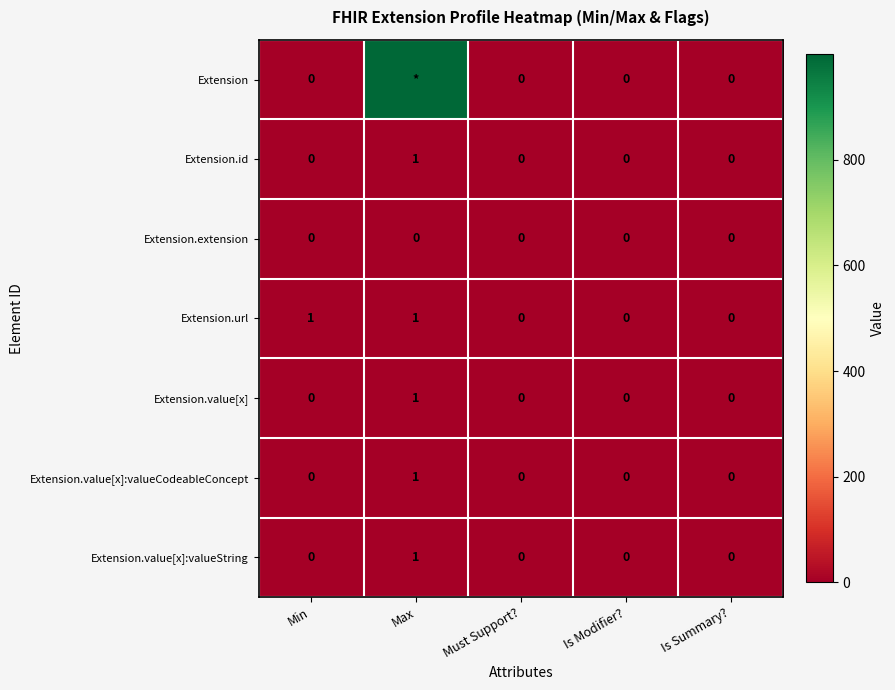

Which label corresponds to the largest value in the chart?

Max